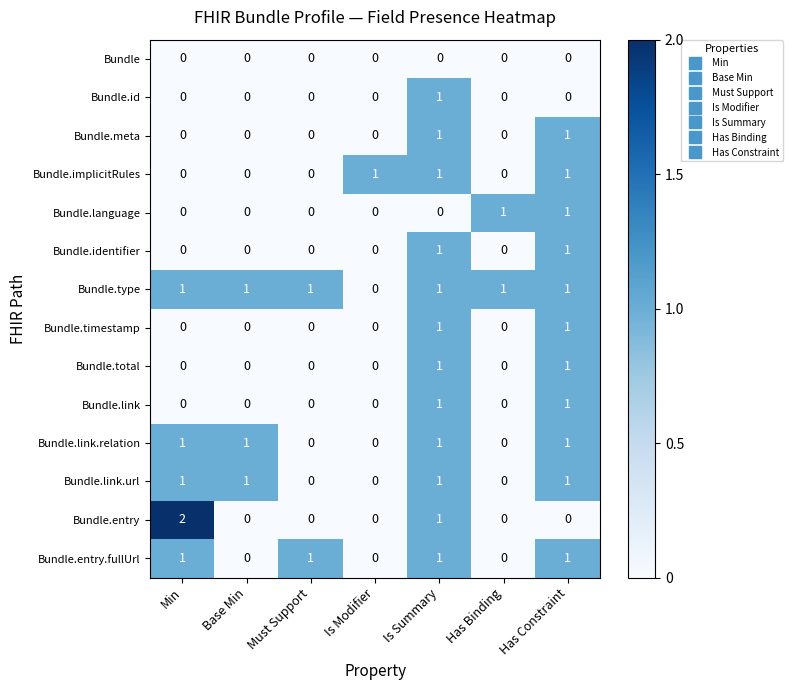

Count the Bundle.total values in the range 0 to 1.

7